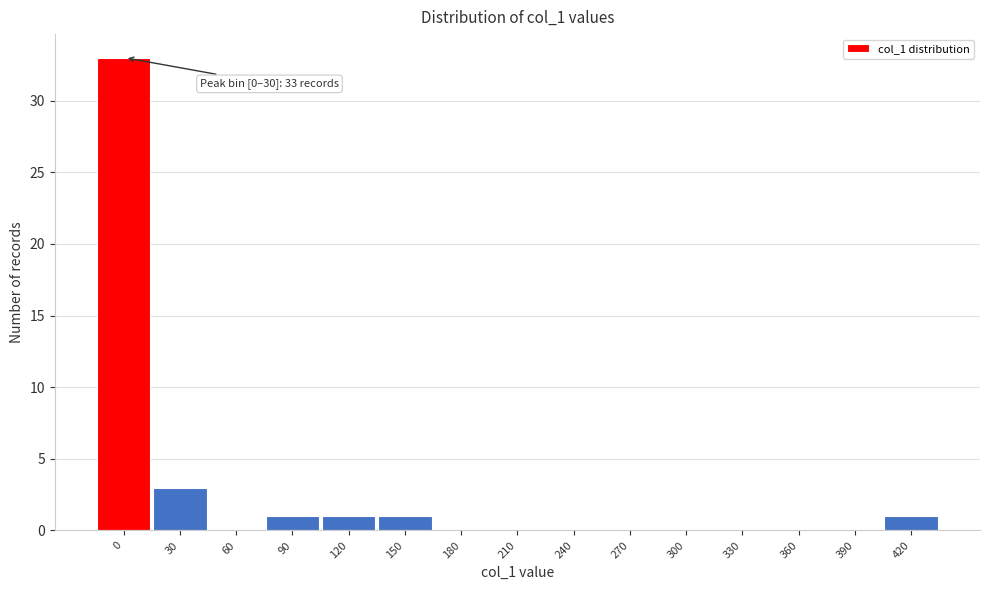

Reading right to left, what are all the values shown in this chart?

420=1	390=0	360=0	330=0	300=0	270=0	240=0	210=0	180=0	150=1	120=1	90=1	60=0	30=3	0=33